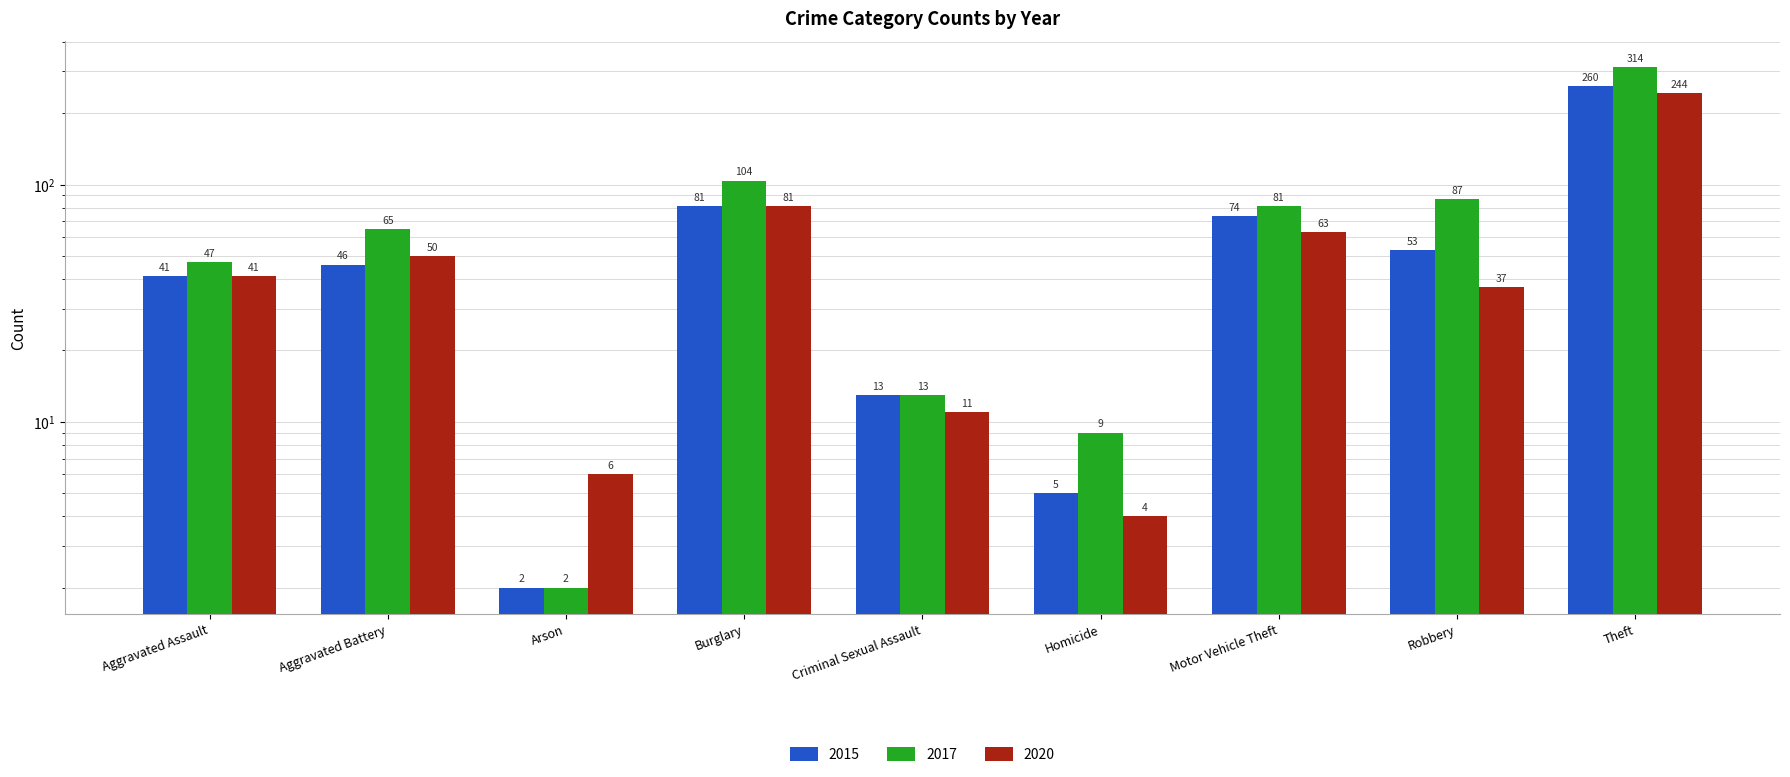

Rank the categories by 2015 value from lowest to highest.

Arson, Homicide, Criminal Sexual Assault, Aggravated Assault, Aggravated Battery, Robbery, Motor Vehicle Theft, Burglary, Theft